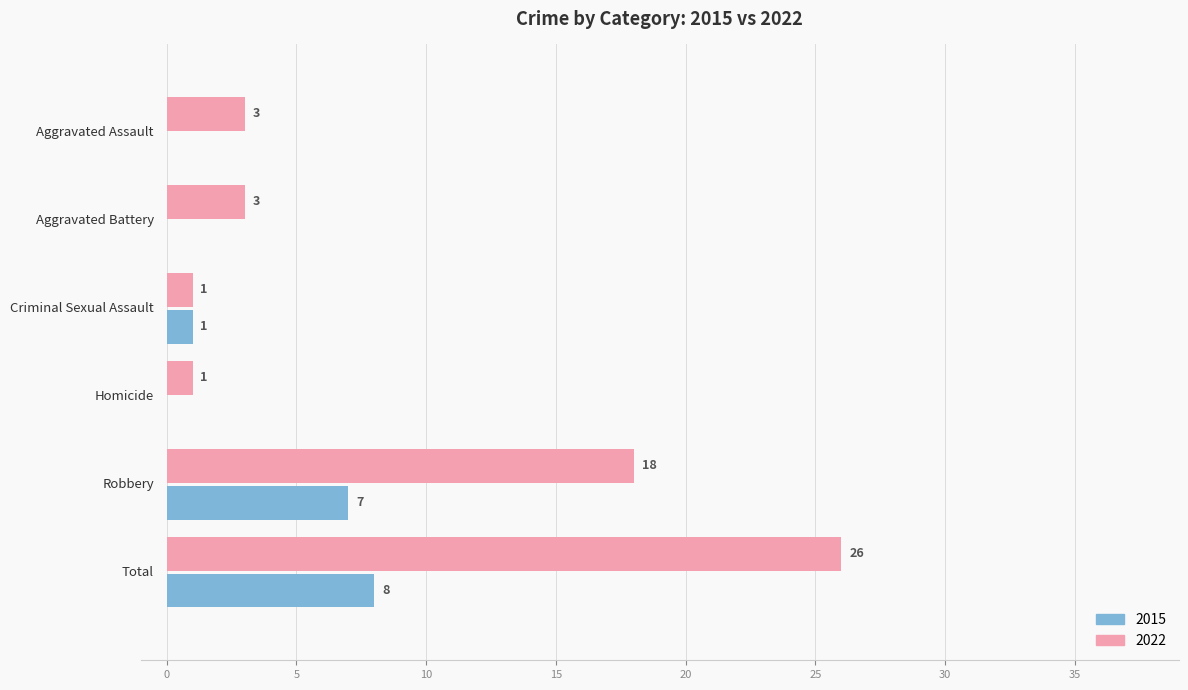

What are all the series names shown in the legend?

2015, 2022